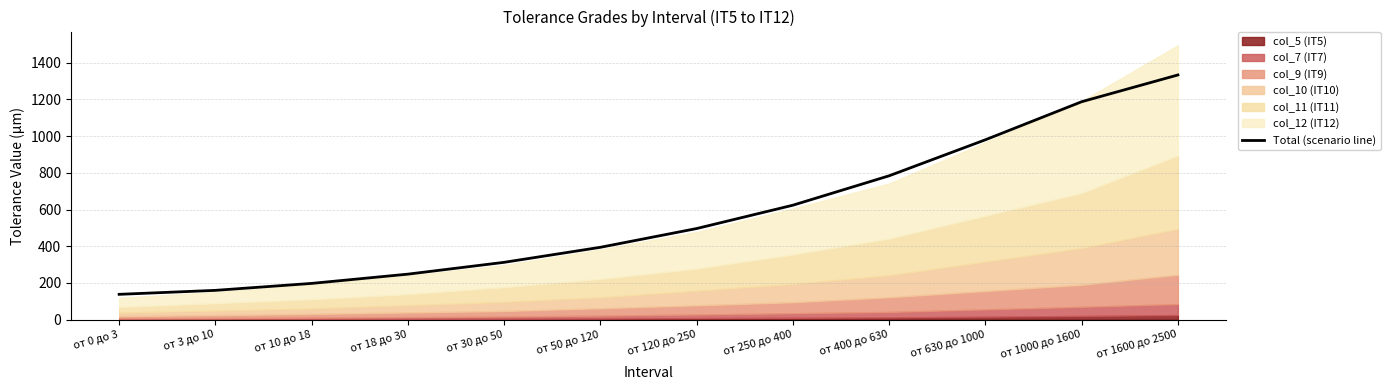

Rank the categories by value from highest to lowest.

от 1600 до 2500, от 1000 до 1600, от 630 до 1000, от 400 до 630, от 250 до 400, от 120 до 250, от 50 до 120, от 30 до 50, от 18 до 30, от 10 до 18, от 3 до 10, от 0 до 3